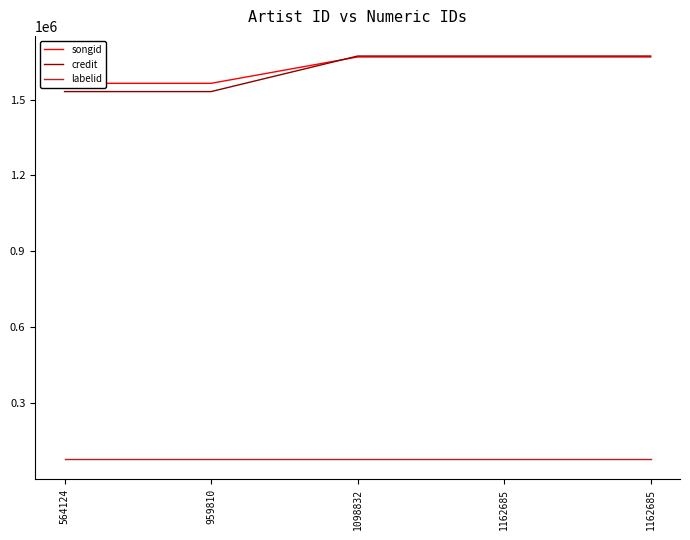

Reading left to right, list all the values displayed in this chart.

songid: 1564122	1564126	1668172	1668172	1668172
credit: 1531472	1531472	1671919	1671919	1671919
labelid: 80039	80039	80039	80039	80039